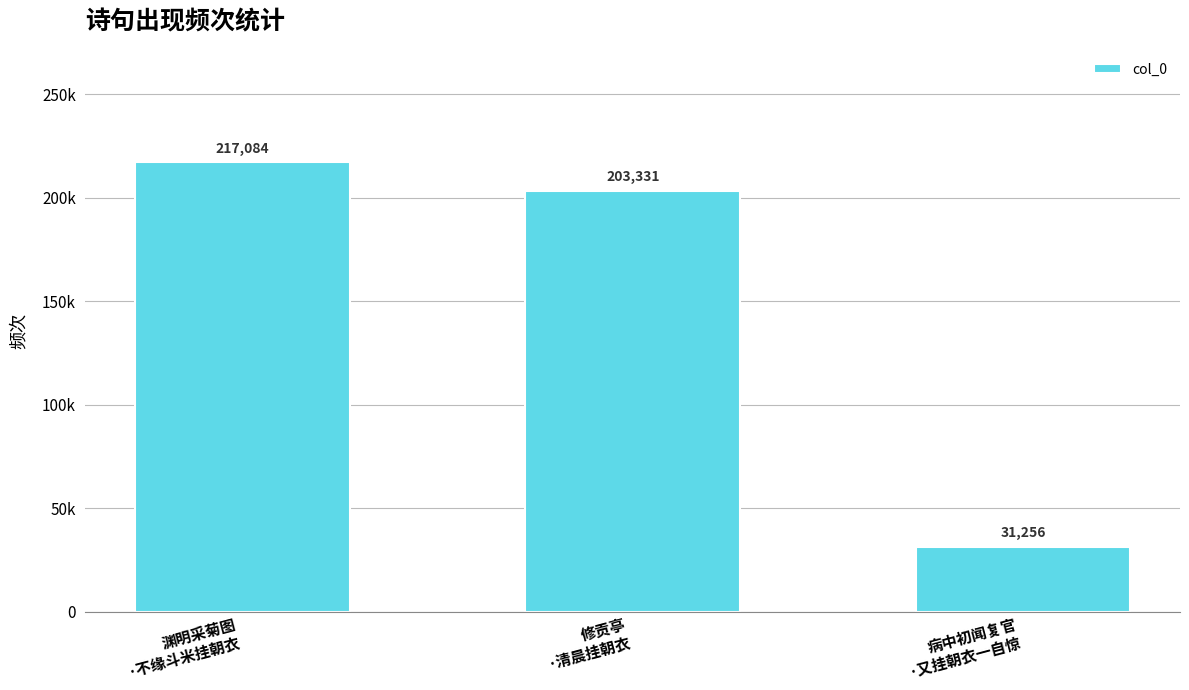

What is the average value?

150557